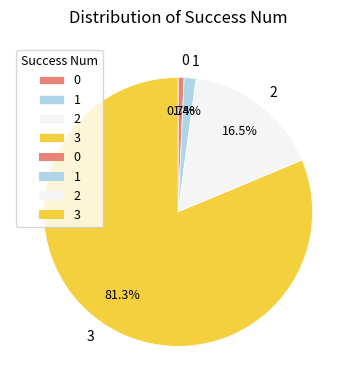

What percentage is NOT represented by 0?

99.3%